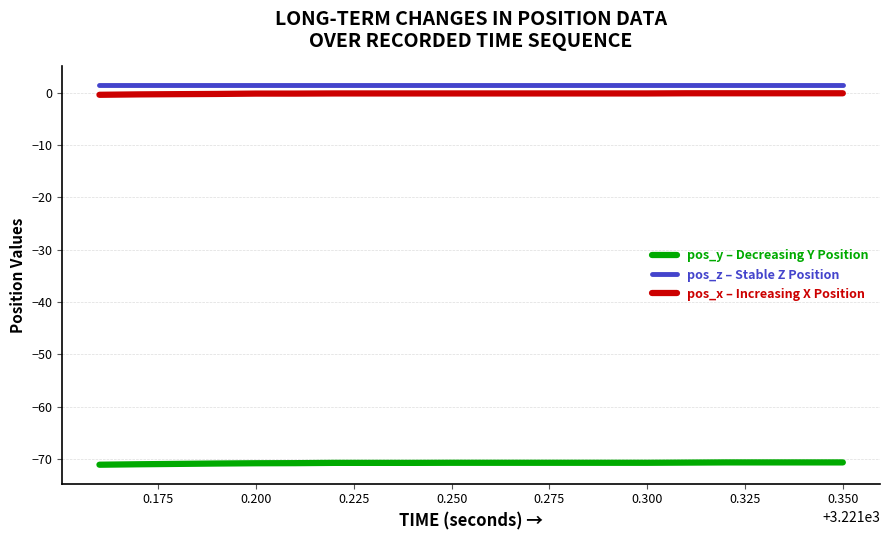

What is the smallest value displayed?

-71.1